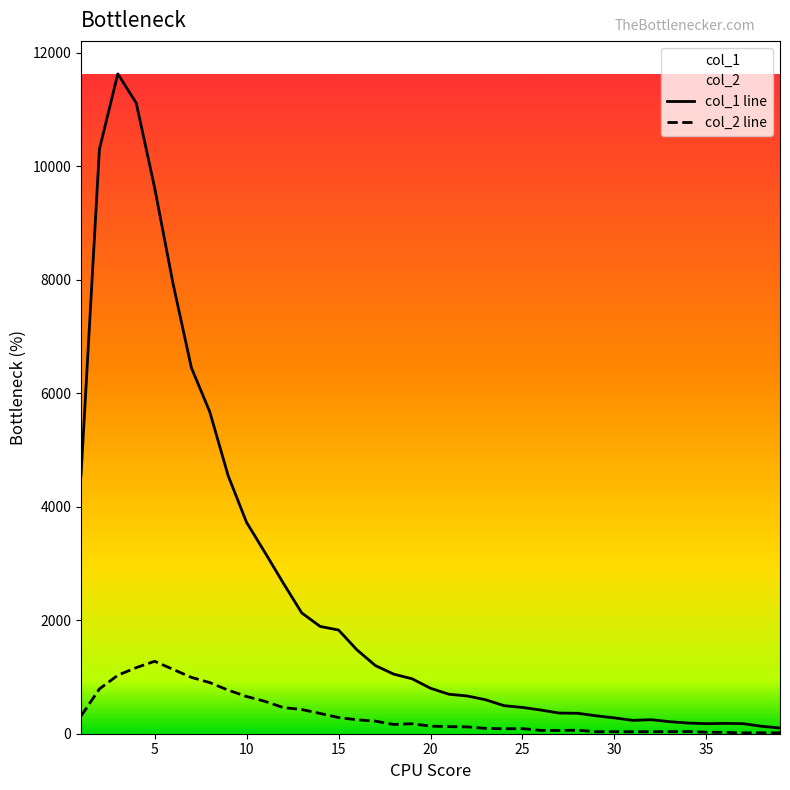

True or false: col_1 and col_2 cross at least once.

False